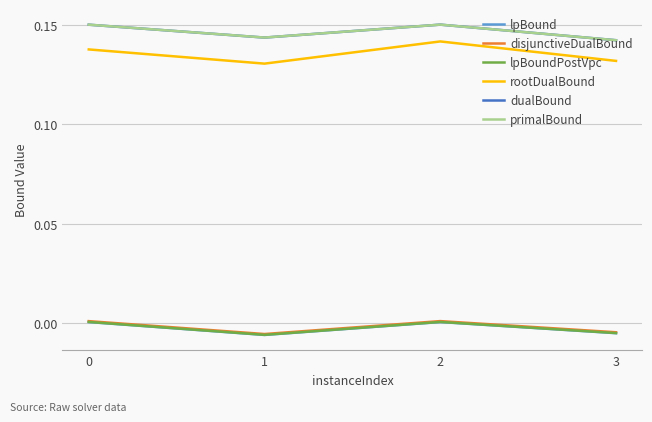

True or false: dualBound and lpBoundPostVpc cross at least once.

False